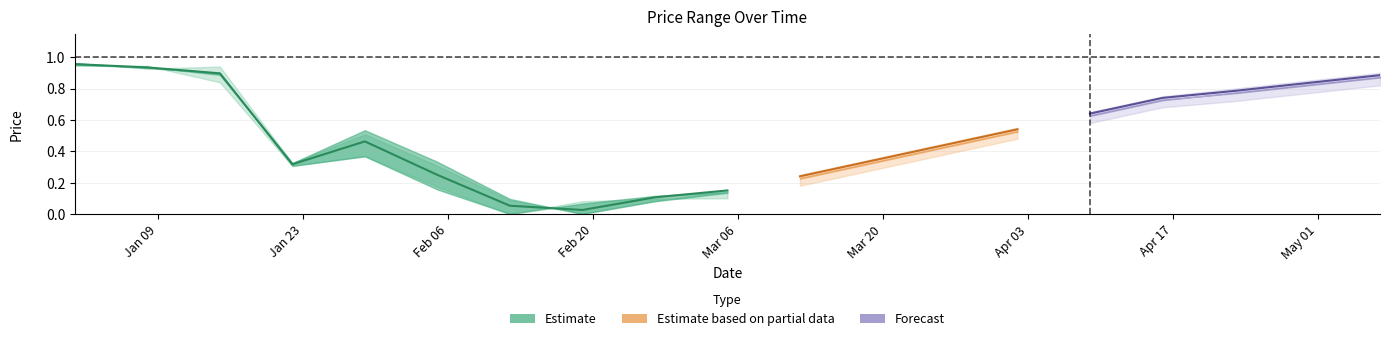

Does the chart display data point markers on the line(s)?

No